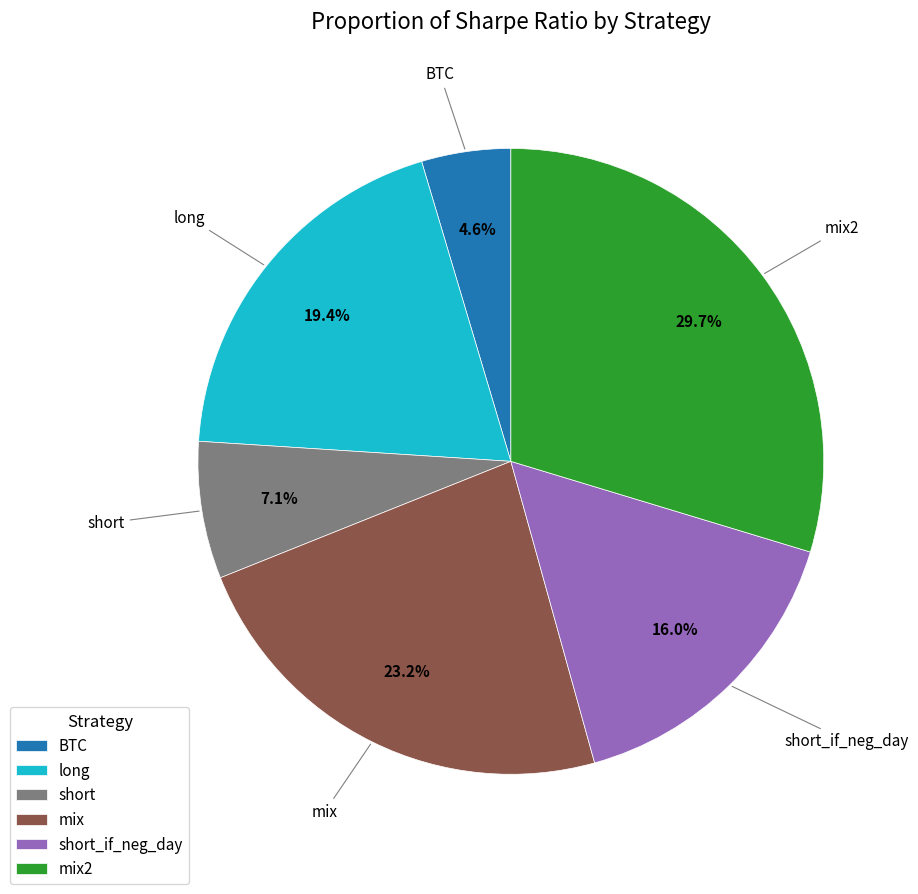

Rank the categories by value from highest to lowest.

mix2, mix, long, short_if_neg_day, short, BTC